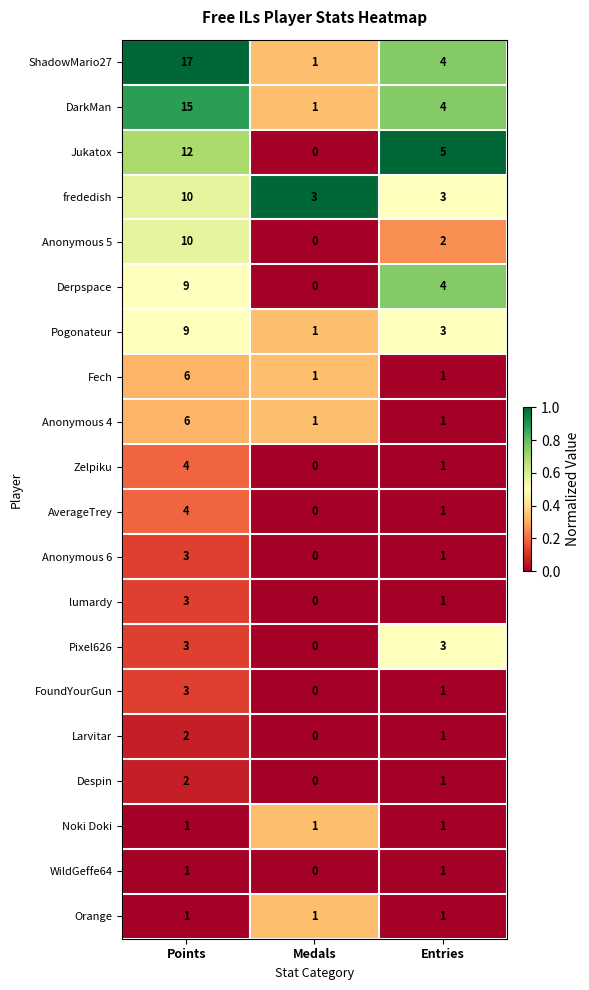

What is the sum of the Anonymous 4 values at Medals and Points?

7